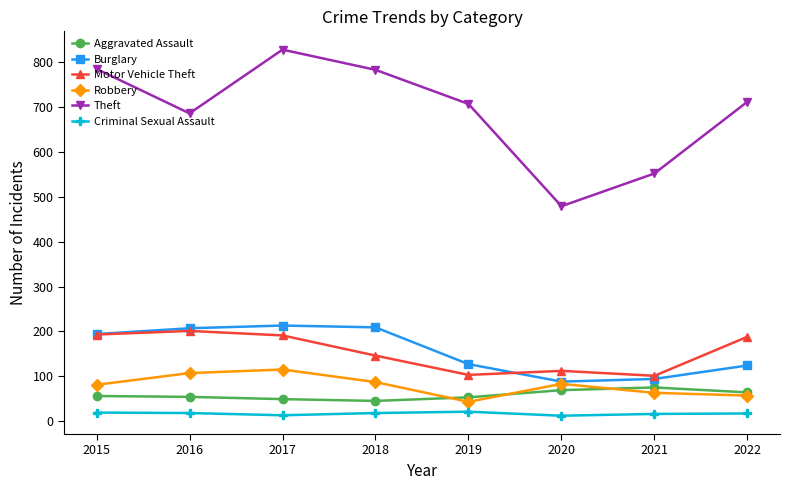

What is the lowest value of the Motor Vehicle Theft series?

101